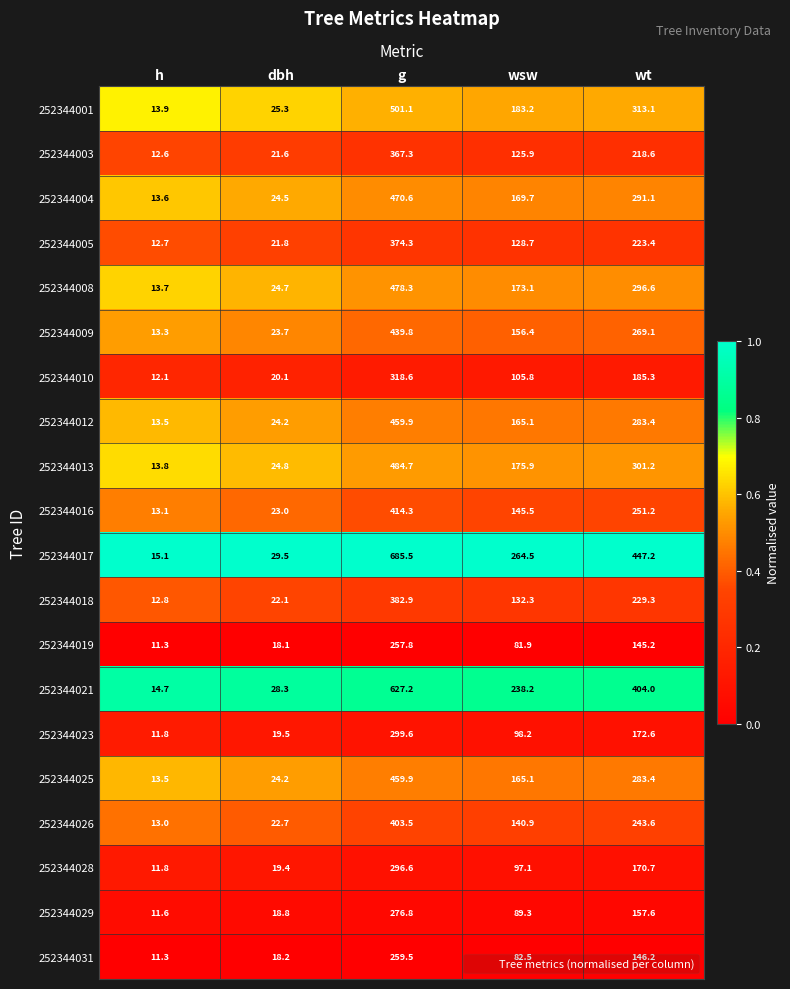

What is the total value across all series at wt?

5032.8